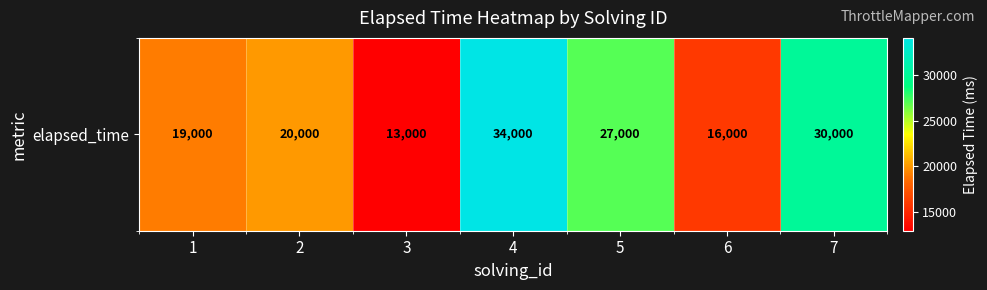

What is the difference between the maximum and minimum values?

21000